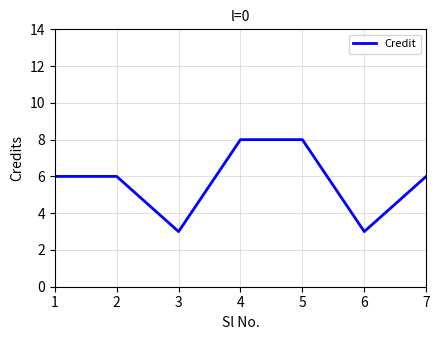

Count the number of categories in the chart.

7